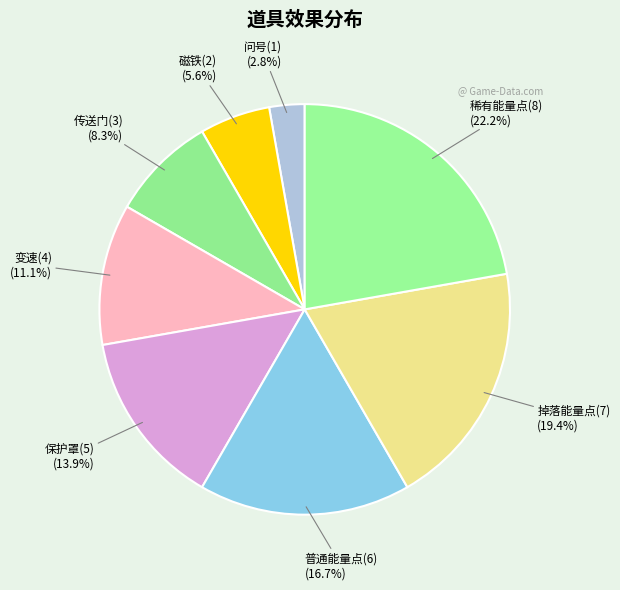

To the nearest percent, what is the difference between the 问号(1) and 稀有能量点(8) slice percentages?

19%